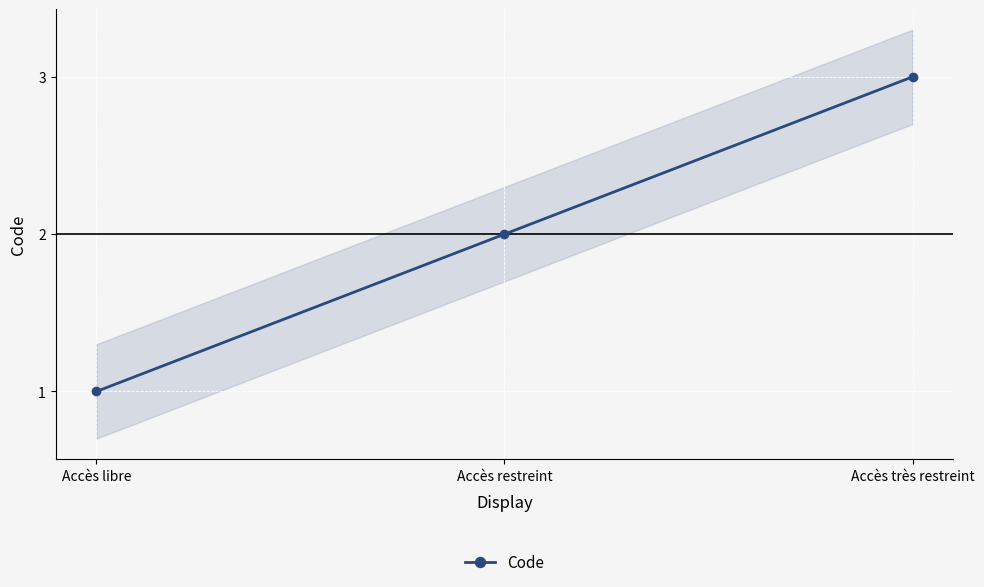

Reading left to right, transcribe all the data shown in this chart.

1	2	3